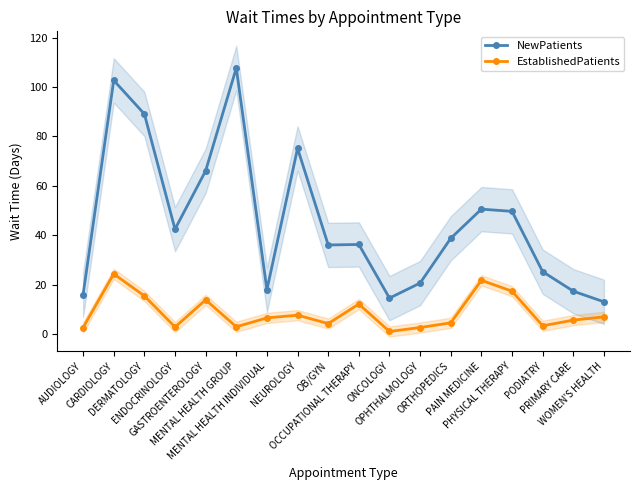

The EstablishedPatients series shows 1.9 at ENDOCRINOLOGY. True or false?

False